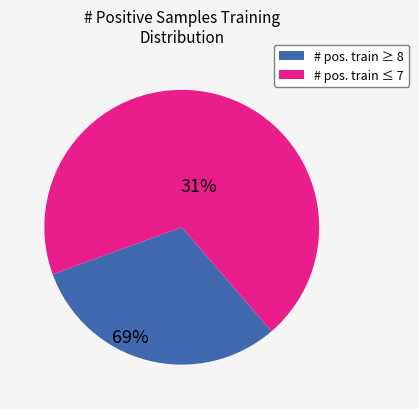

Count the number of slices in the pie.

2